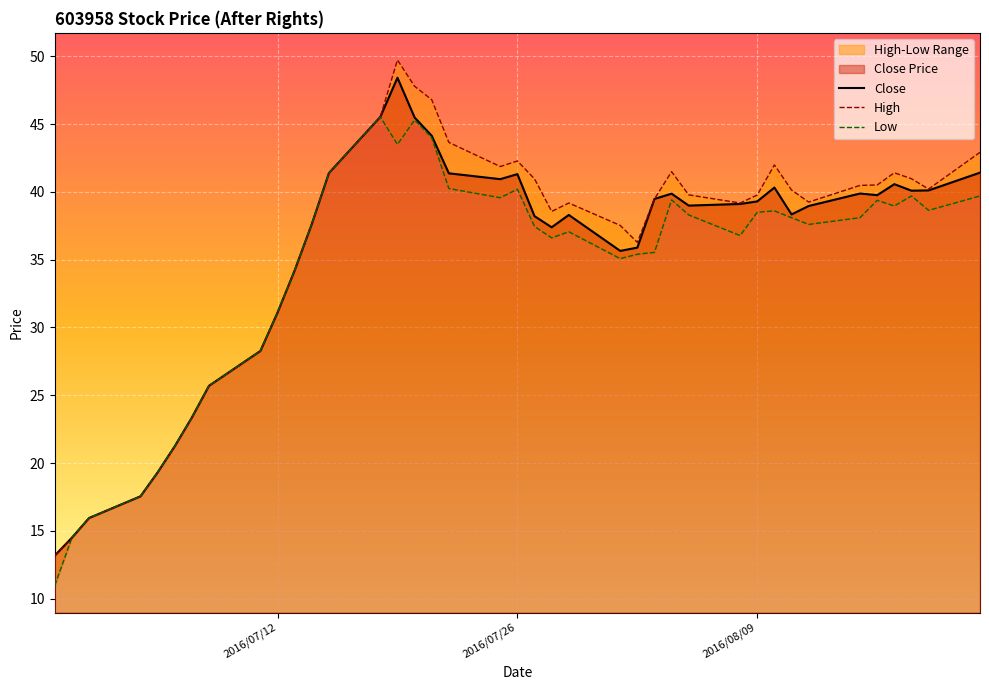

What is the average value of the Low series?

34.3